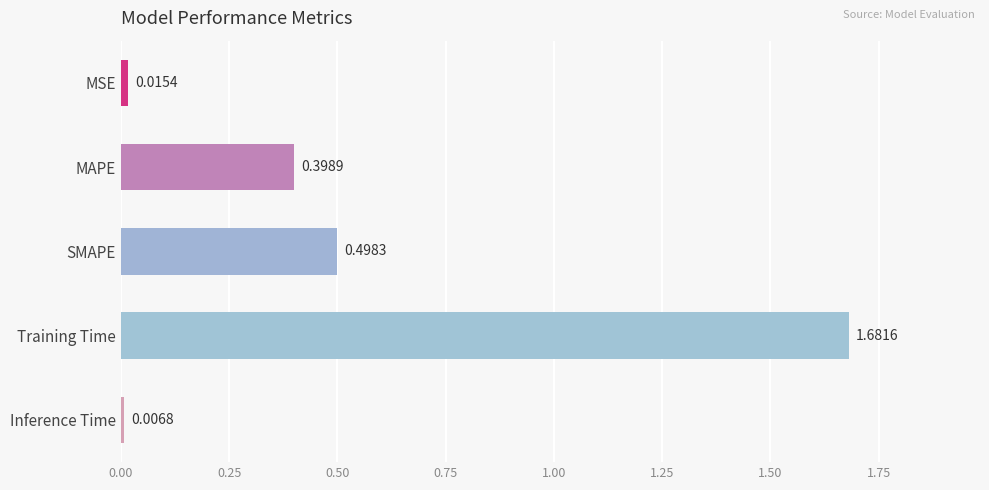

Count the number of categories in the chart.

5